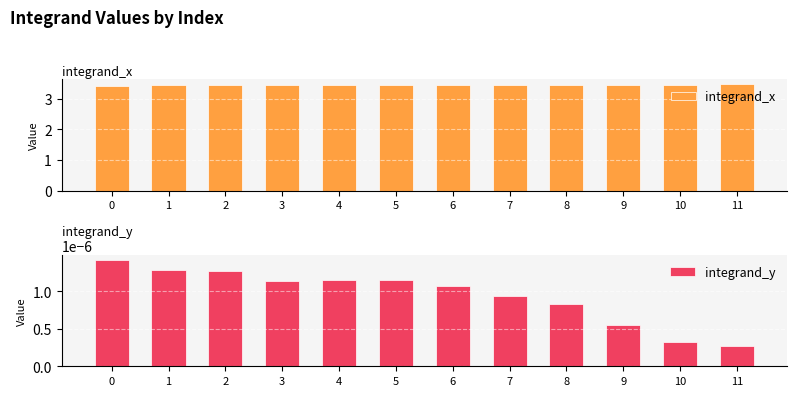

List the series in order of their peak value, lowest first.

integrand_y, integrand_x